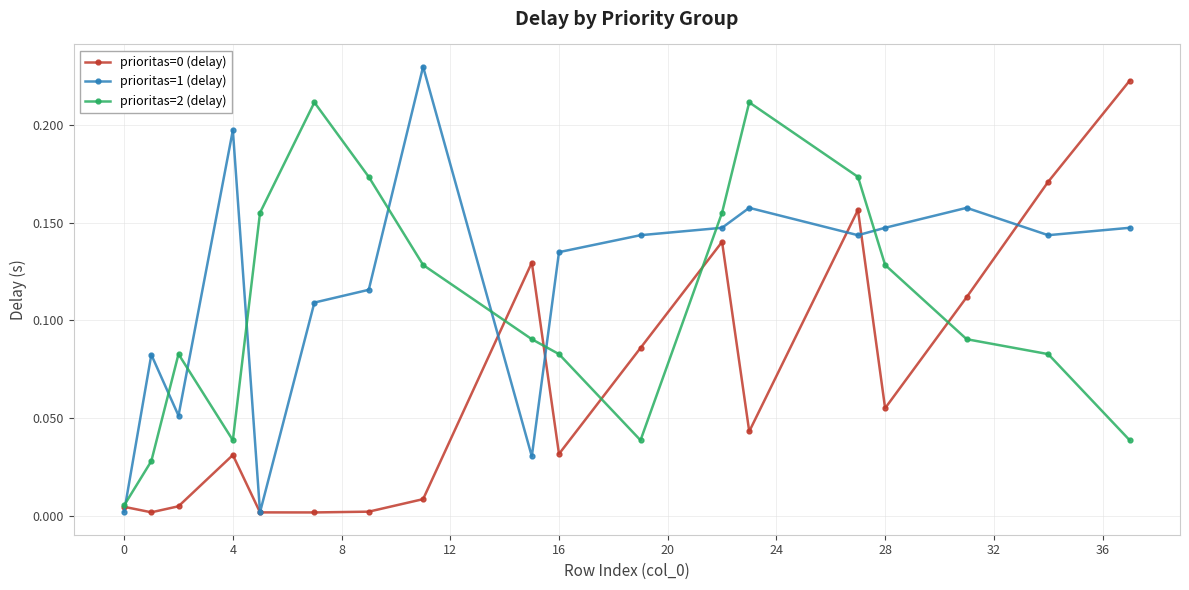

Which series ends up on top after the final intersection of prioritas=2 (delay) and prioritas=1 (delay)?

prioritas=1 (delay)